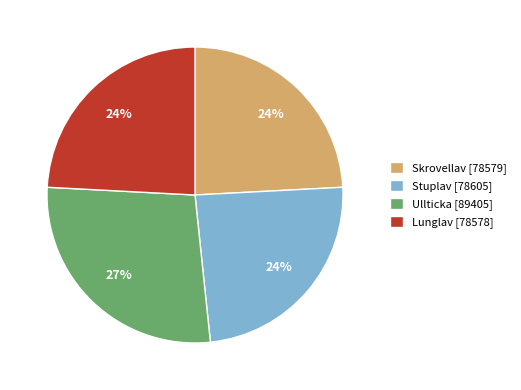

What percentage is the Ullticka [89405] slice, to the nearest percent?

27%